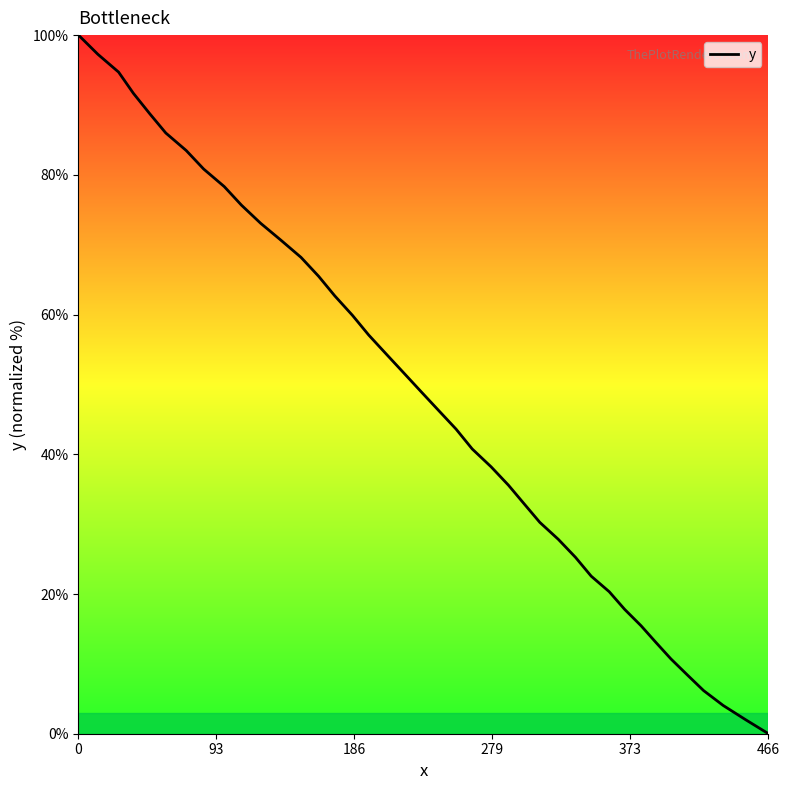

Does the chart have visible grid lines?

No